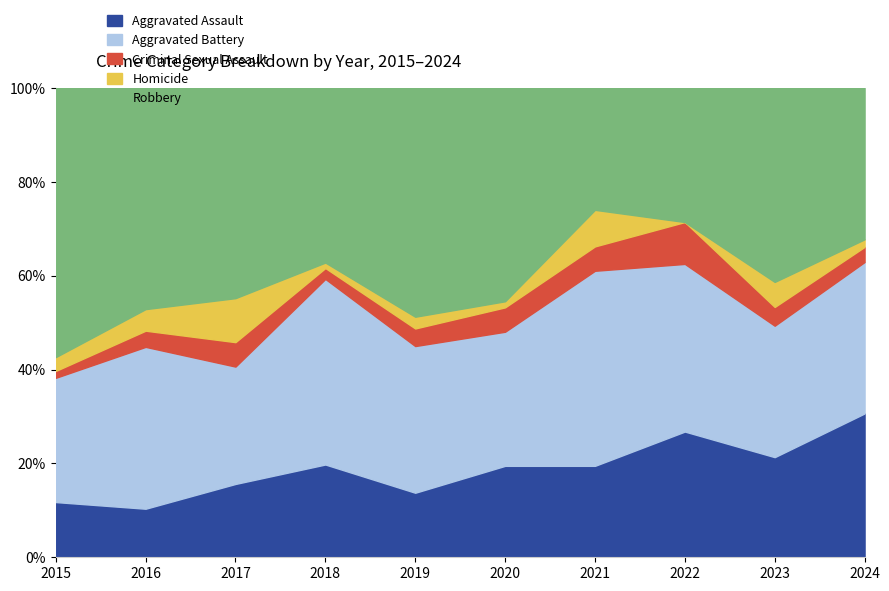

What is the lowest value of the Aggravated Assault series?

10.3